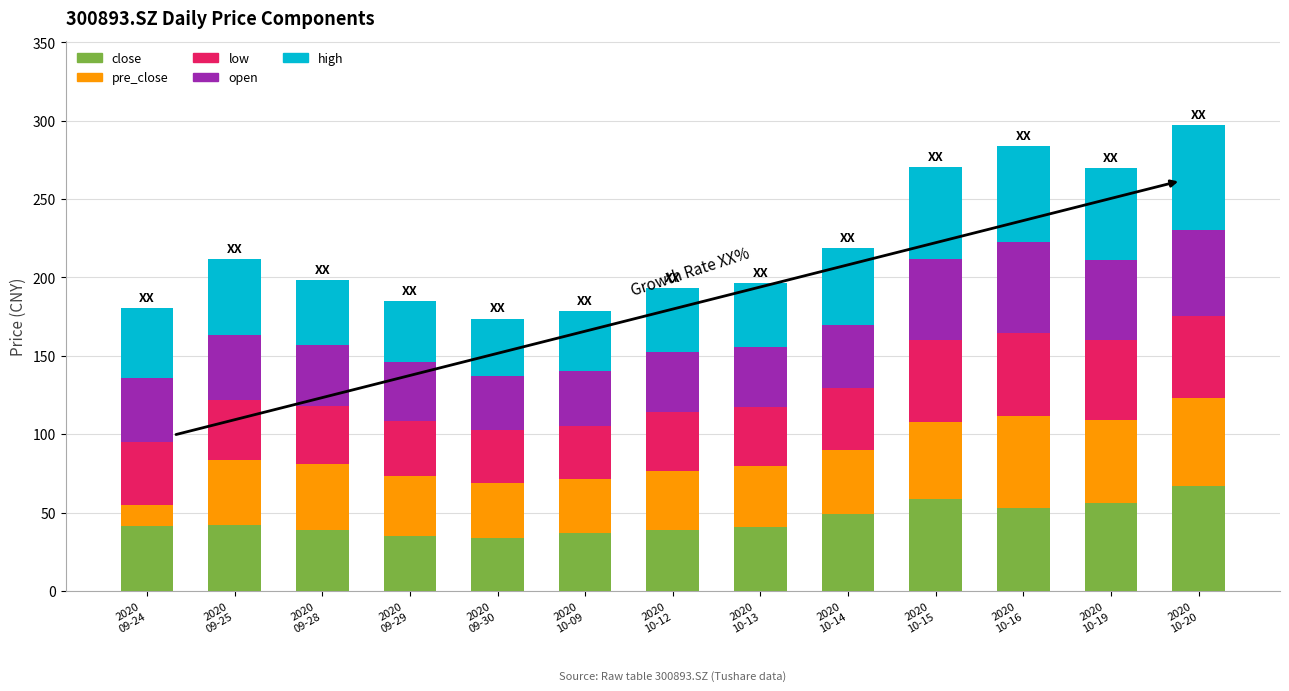

What is the minimum value for close?

34.0